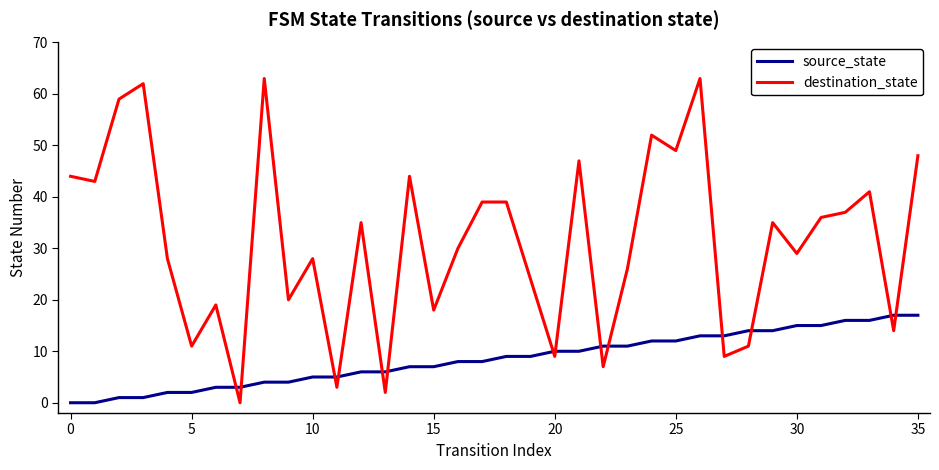

List the series in order of their peak value, highest first.

destination_state, source_state